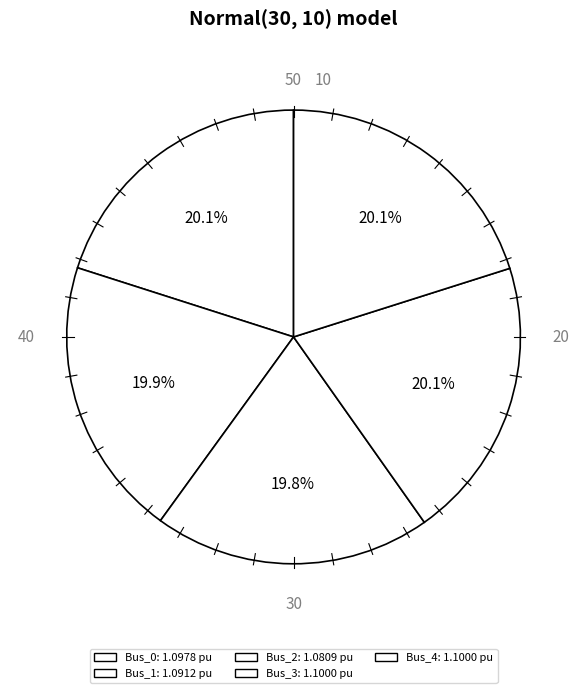

How many segments does this pie chart have?

5